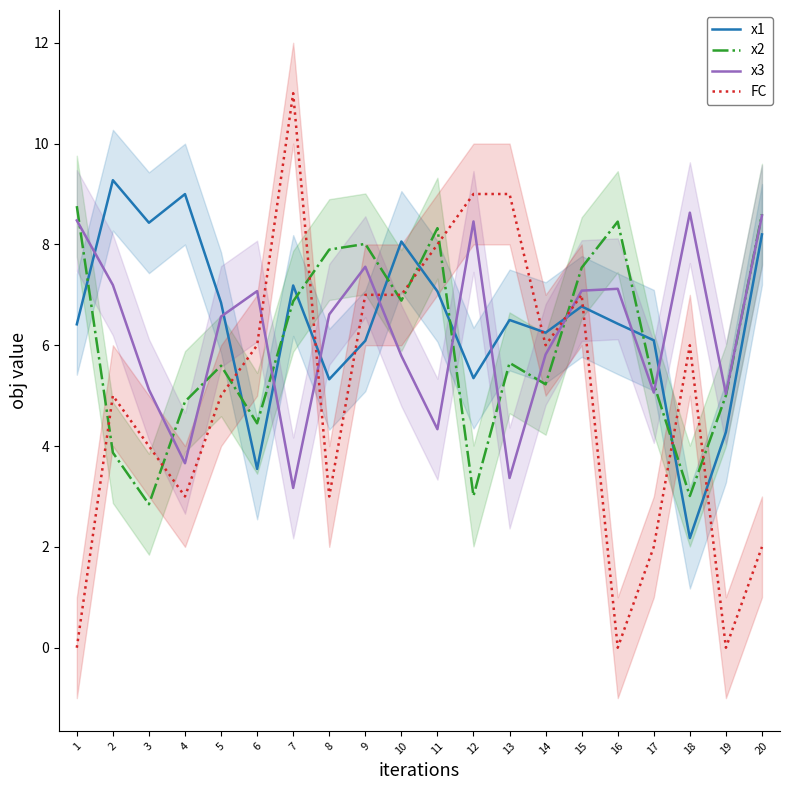

Rank the series by their average value, from highest to lowest.

x1, x3, x2, FC